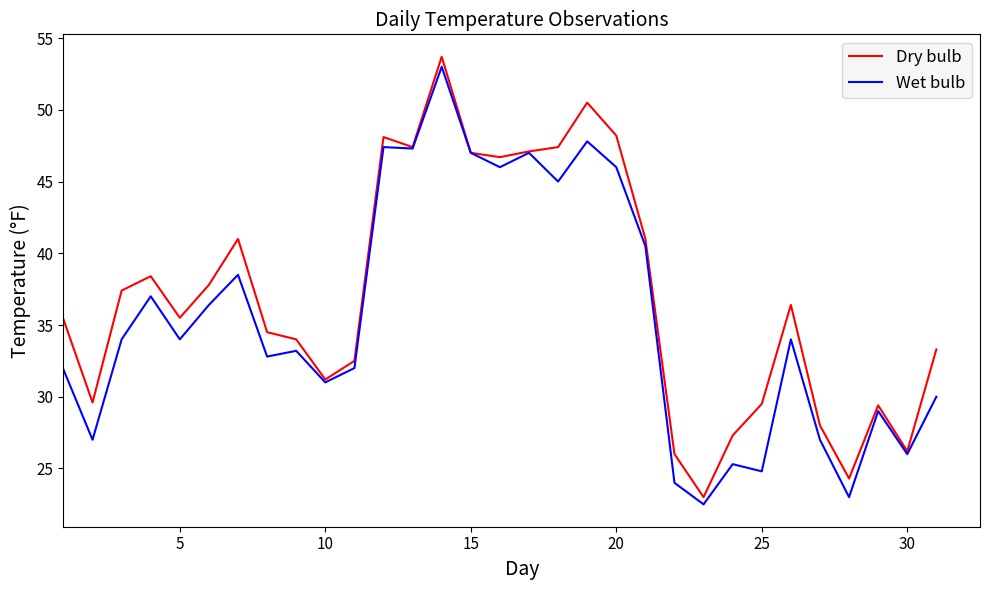

Rank the series by their average value, from highest to lowest.

Dry bulb, Wet bulb